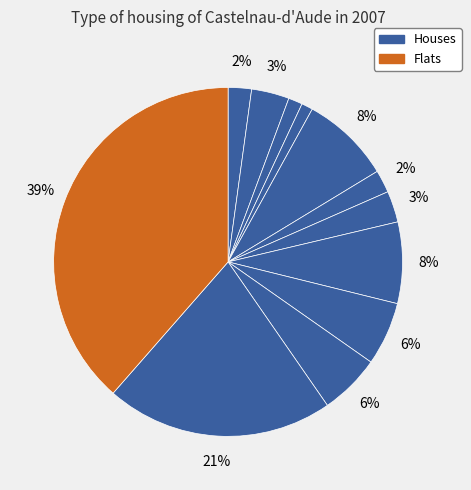

Rank the categories by value from lowest to highest.

8, 4, 6, 11, 7, 9, 3, 1, 5, 2, 12, 10